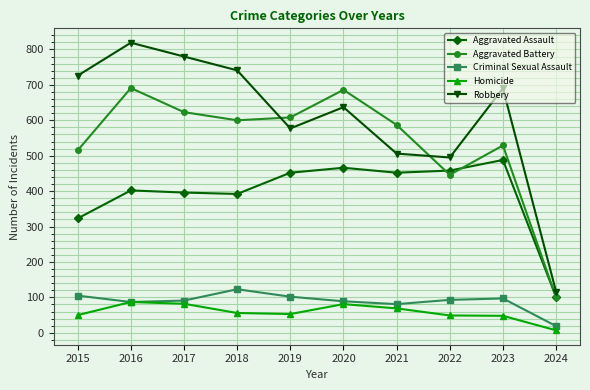

Between 2022 and 2024, which series saw the biggest shift?

Robbery